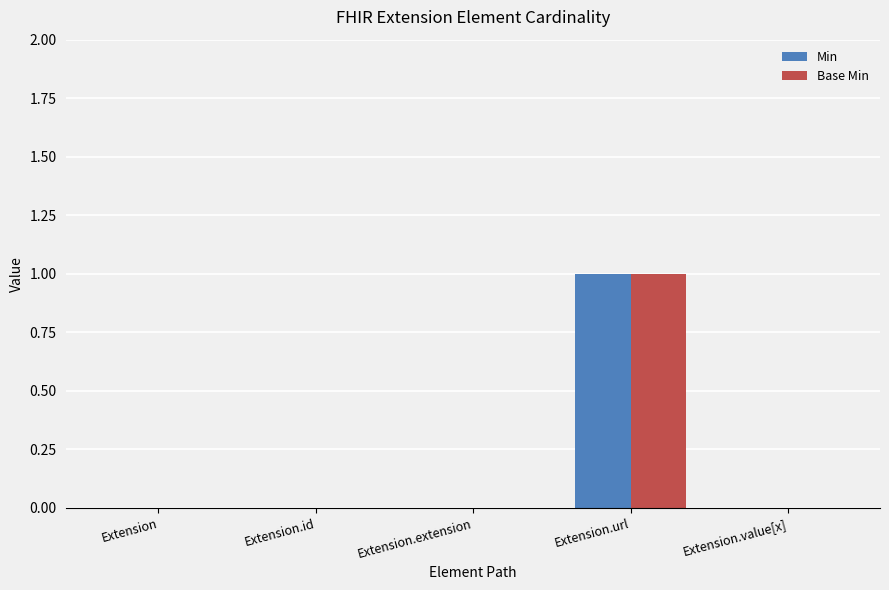

The value of Min at Extension.extension is 0. True or false?

True